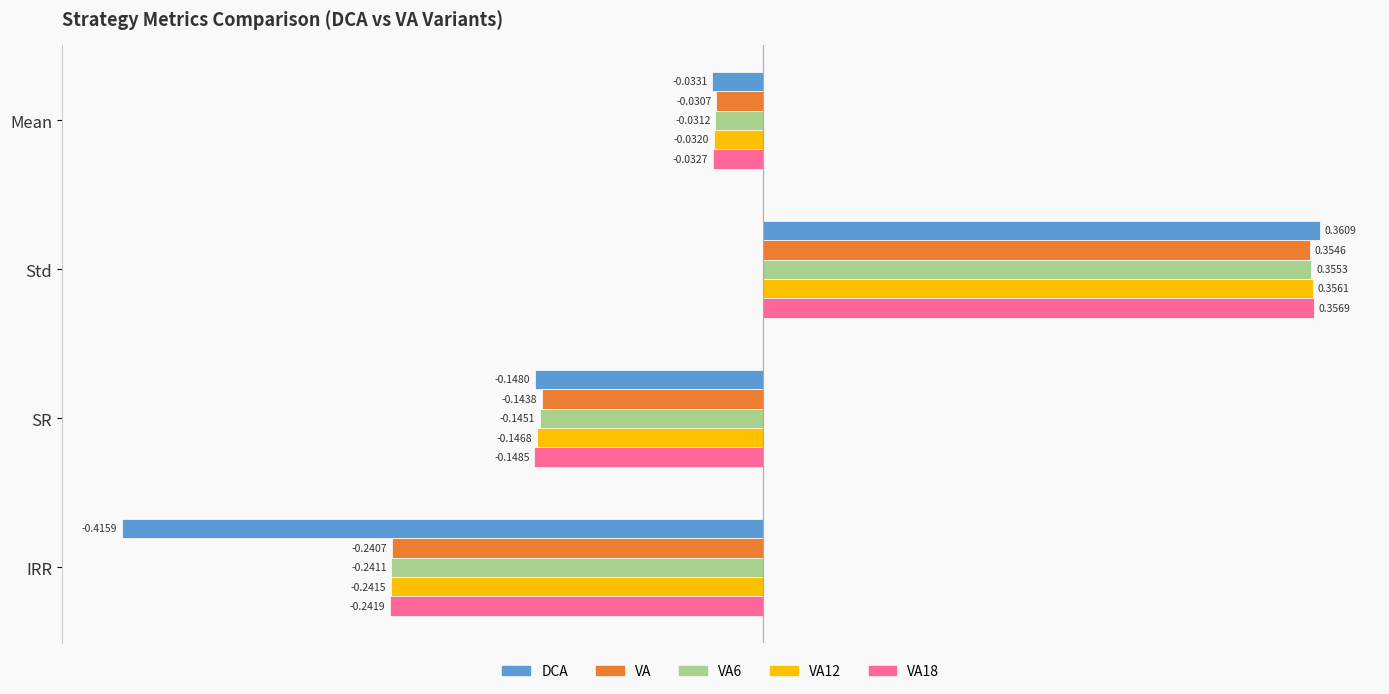

Rank the categories by VA value from lowest to highest.

IRR, SR, Mean, Std